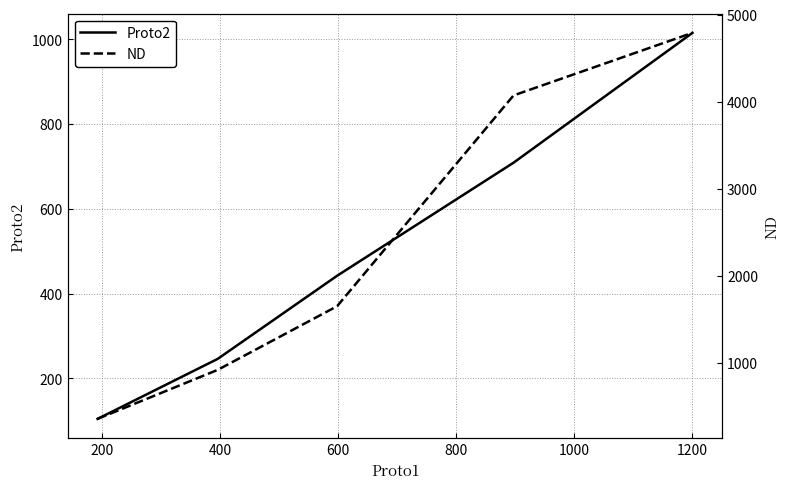

At how many categories does at least one series exceed 2480?

2